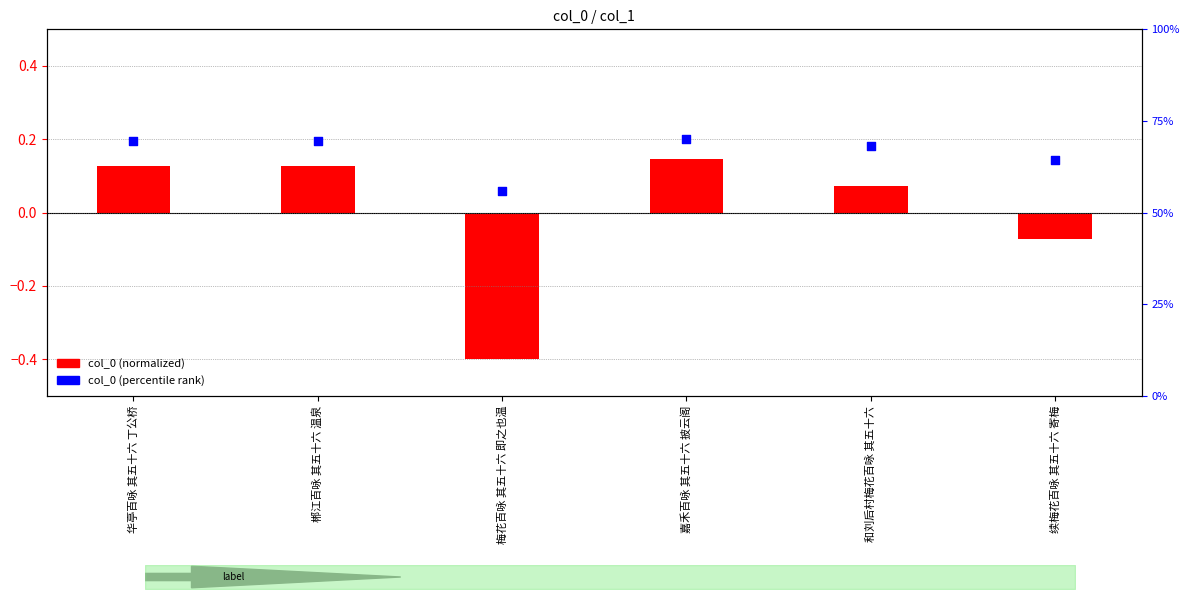

What are all the series names shown in the legend?

col_0 (normalized), col_0 (percentile rank)